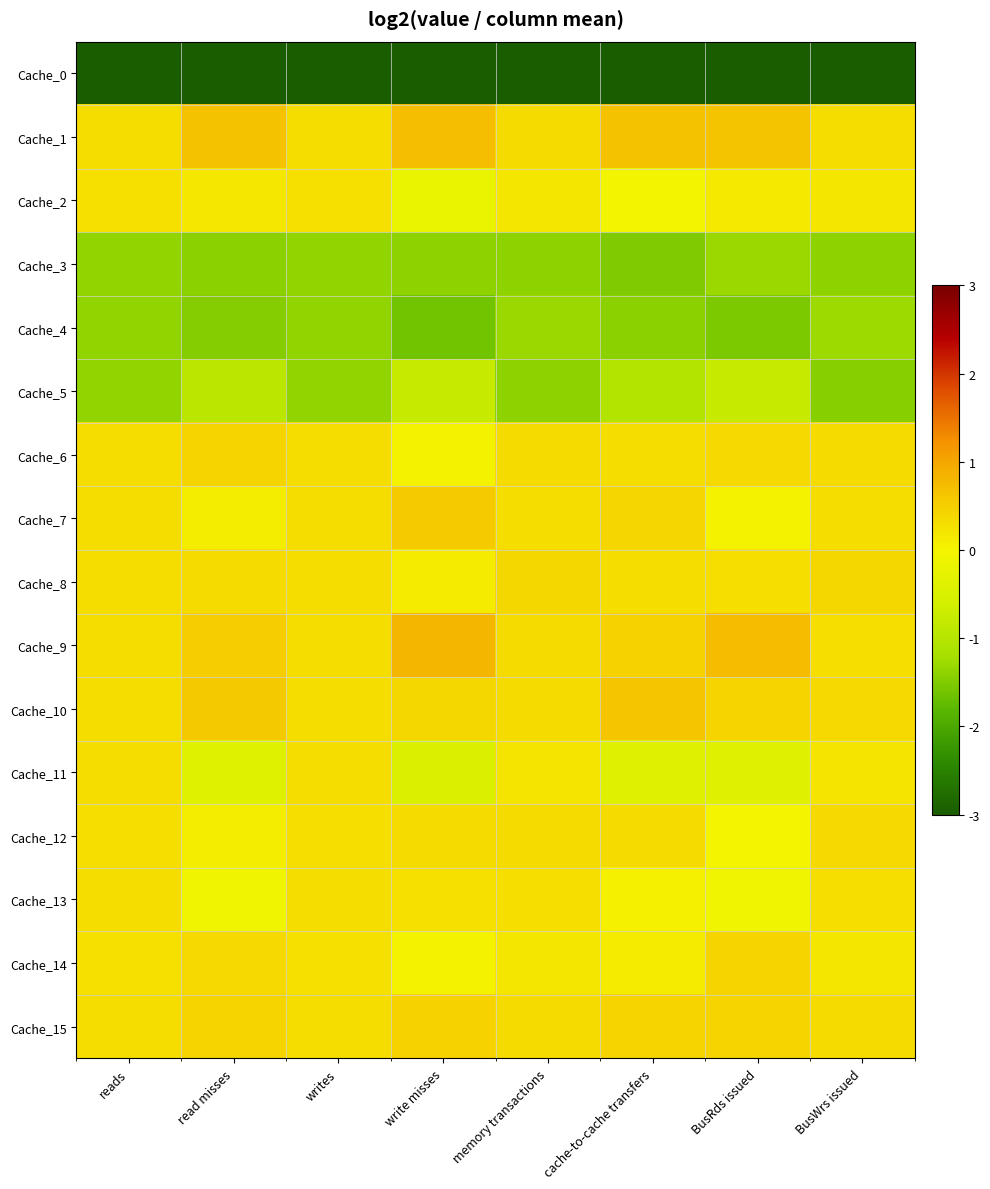

Reading left to right, what are all the values shown in this chart?

Cache_0: reads=-12.5	read misses=-10.5	writes=-10.6	write misses=-8.0	memory transactions=-11.9	cache-to-cache transfers=-12.6	BusRds issued=-8.7	BusWrs issued=-13.3
Cache_1: reads=0.3	read misses=0.7	writes=0.3	write misses=0.7	memory transactions=0.3	cache-to-cache transfers=0.7	BusRds issued=0.6	BusWrs issued=0.3
Cache_2: reads=0.3	read misses=0.2	writes=0.3	write misses=-0.2	memory transactions=0.2	cache-to-cache transfers=-0.0	BusRds issued=0.2	BusWrs issued=0.2
Cache_3: reads=-1.4	read misses=-1.4	writes=-1.4	write misses=-1.4	memory transactions=-1.4	cache-to-cache transfers=-1.5	BusRds issued=-1.3	BusWrs issued=-1.4
Cache_4: reads=-1.4	read misses=-1.5	writes=-1.4	write misses=-1.6	memory transactions=-1.3	cache-to-cache transfers=-1.4	BusRds issued=-1.5	BusWrs issued=-1.3
Cache_5: reads=-1.4	read misses=-1.0	writes=-1.4	write misses=-0.8	memory transactions=-1.4	cache-to-cache transfers=-1.0	BusRds issued=-0.8	BusWrs issued=-1.4
Cache_6: reads=0.3	read misses=0.4	writes=0.3	write misses=0.0	memory transactions=0.3	cache-to-cache transfers=0.3	BusRds issued=0.4	BusWrs issued=0.3
Cache_7: reads=0.3	read misses=0.1	writes=0.3	write misses=0.5	memory transactions=0.3	cache-to-cache transfers=0.4	BusRds issued=0.0	BusWrs issued=0.3
Cache_8: reads=0.3	read misses=0.3	writes=0.3	write misses=0.1	memory transactions=0.4	cache-to-cache transfers=0.3	BusRds issued=0.3	BusWrs issued=0.4
Cache_9: reads=0.3	read misses=0.5	writes=0.3	write misses=0.8	memory transactions=0.3	cache-to-cache transfers=0.5	BusRds issued=0.7	BusWrs issued=0.3
Cache_10: reads=0.3	read misses=0.6	writes=0.3	write misses=0.4	memory transactions=0.4	cache-to-cache transfers=0.6	BusRds issued=0.4	BusWrs issued=0.4
Cache_11: reads=0.3	read misses=-0.4	writes=0.3	write misses=-0.5	memory transactions=0.2	cache-to-cache transfers=-0.4	BusRds issued=-0.4	BusWrs issued=0.2
Cache_12: reads=0.3	read misses=0.1	writes=0.3	write misses=0.3	memory transactions=0.4	cache-to-cache transfers=0.3	BusRds issued=0.0	BusWrs issued=0.4
Cache_13: reads=0.3	read misses=-0.1	writes=0.3	write misses=0.3	memory transactions=0.3	cache-to-cache transfers=0.1	BusRds issued=-0.1	BusWrs issued=0.3
Cache_14: reads=0.3	read misses=0.4	writes=0.3	write misses=0.0	memory transactions=0.2	cache-to-cache transfers=0.1	BusRds issued=0.4	BusWrs issued=0.2
Cache_15: reads=0.3	read misses=0.4	writes=0.3	write misses=0.4	memory transactions=0.3	cache-to-cache transfers=0.4	BusRds issued=0.4	BusWrs issued=0.3